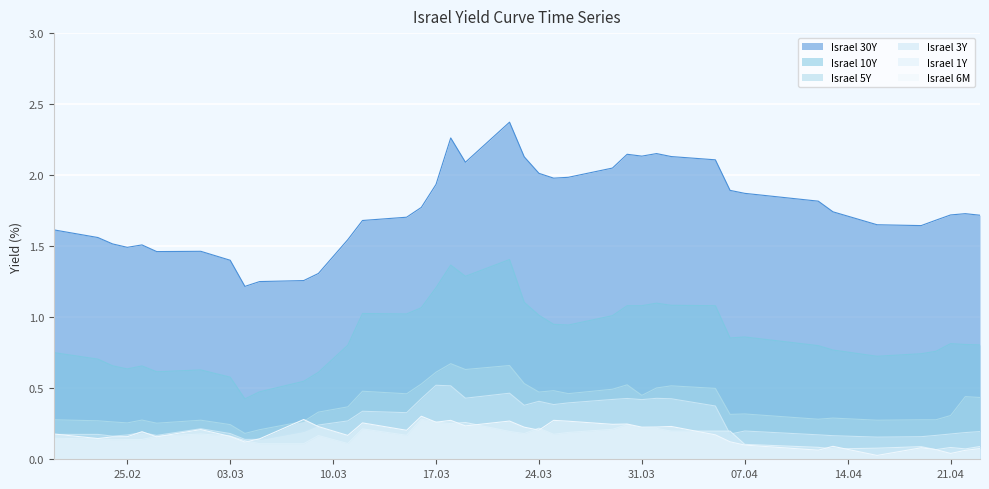

How many lines are shown in the chart?

6